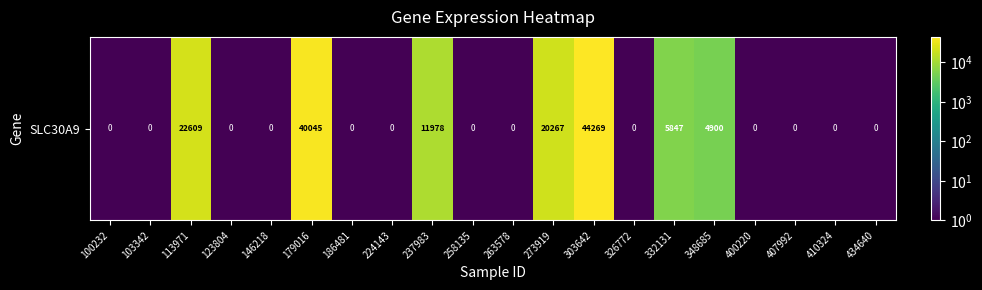

List the labels in order of value, smallest first.

100232, 103342, 123804, 146218, 186481, 224143, 258135, 263578, 326772, 400220, 407992, 410324, 434640, 348685, 332131, 237983, 273919, 113971, 179016, 303642